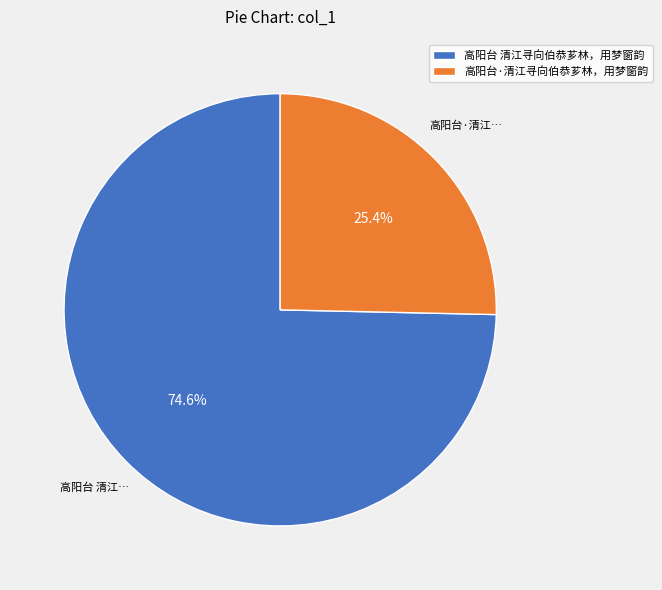

Which category has the smallest portion of the pie?

高阳台·清江寻向伯恭芗林，用梦窗韵